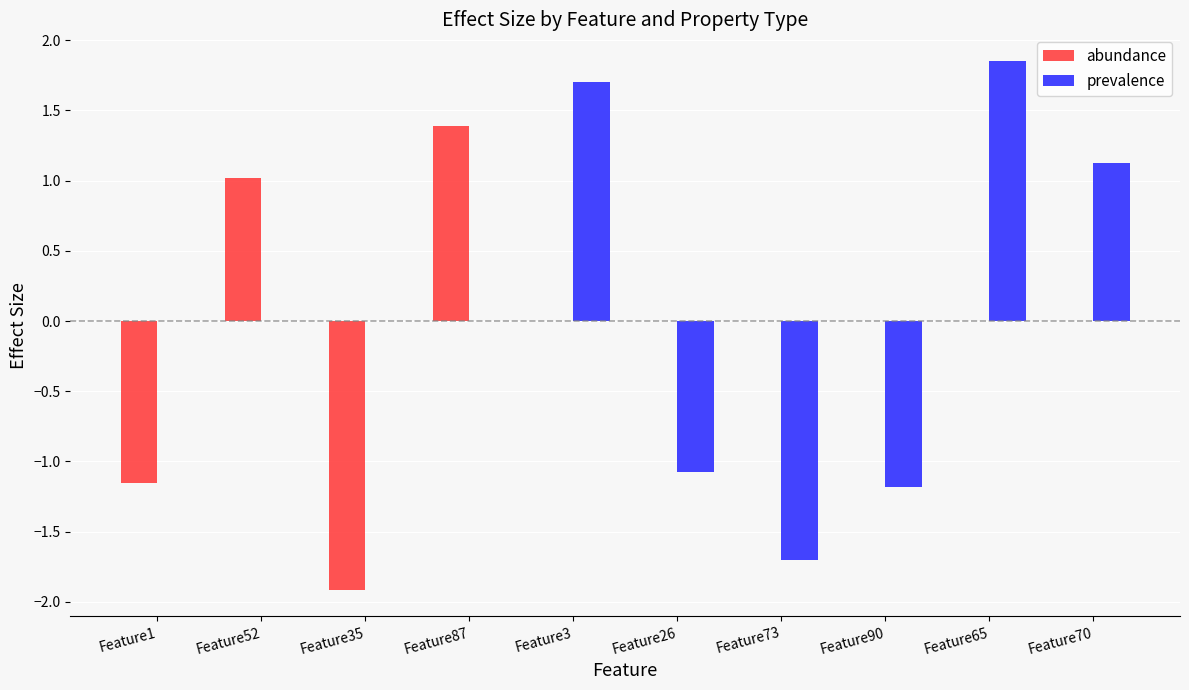

What is the sum of the prevalence values at Feature87 and Feature70?

1.1